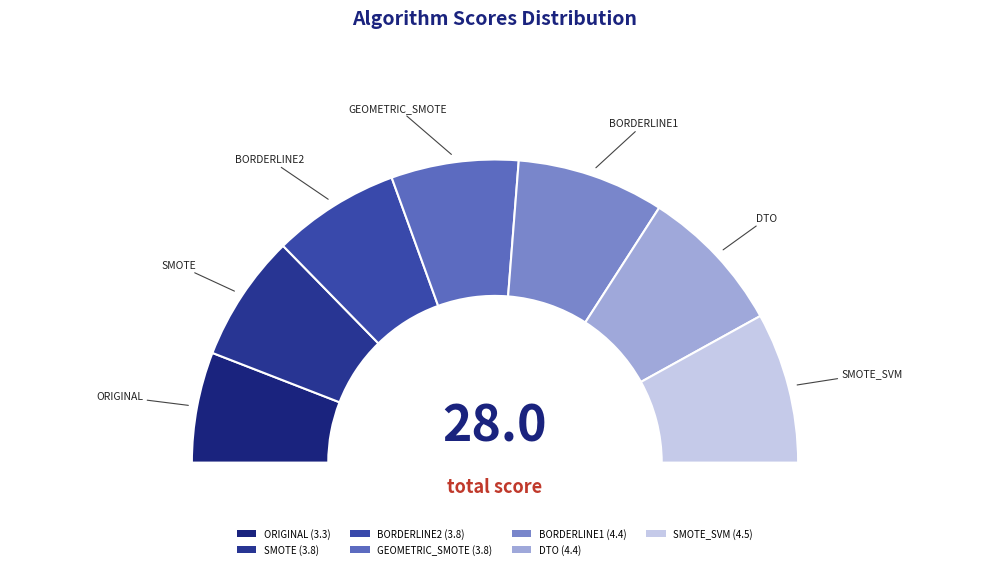

To the nearest percent, what is the difference between the largest and smallest slice percentages?

4%